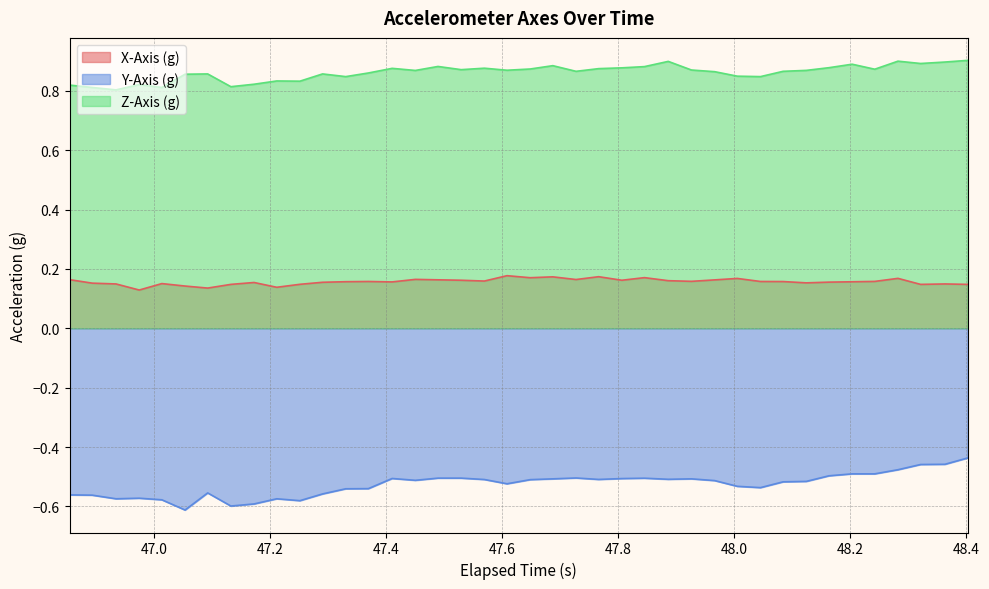

Rank the series by their maximum value, from highest to lowest.

Z-Axis (g), X-Axis (g), Y-Axis (g)